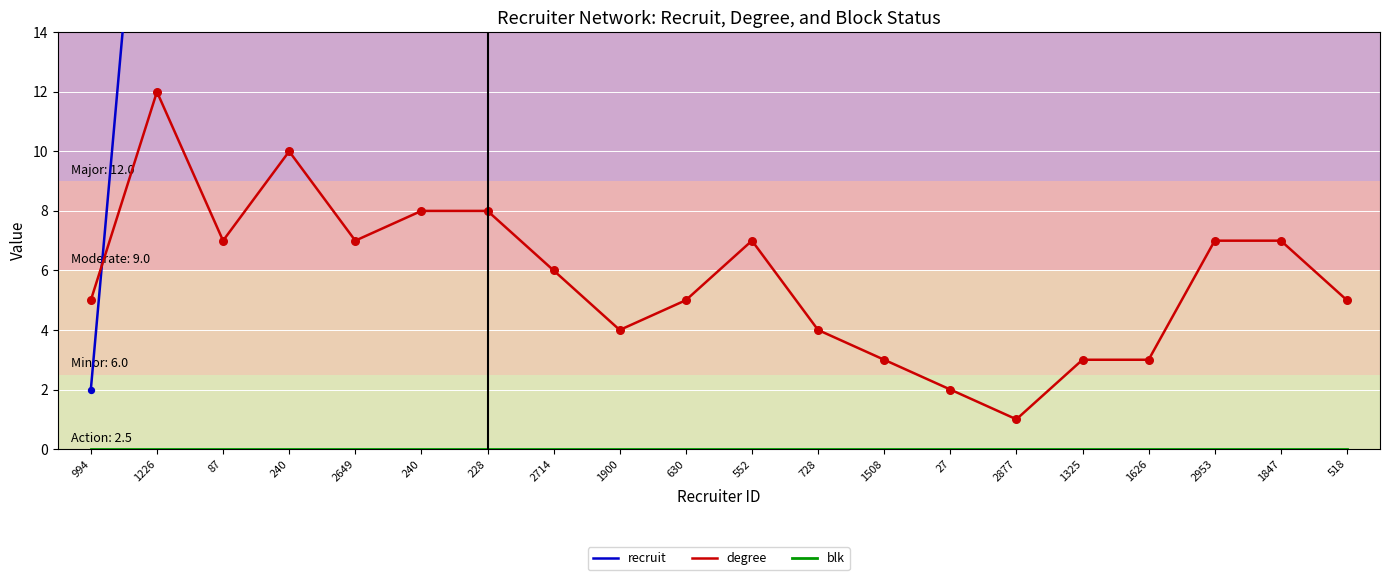

Which series has the widest spread of Y values?

recruit